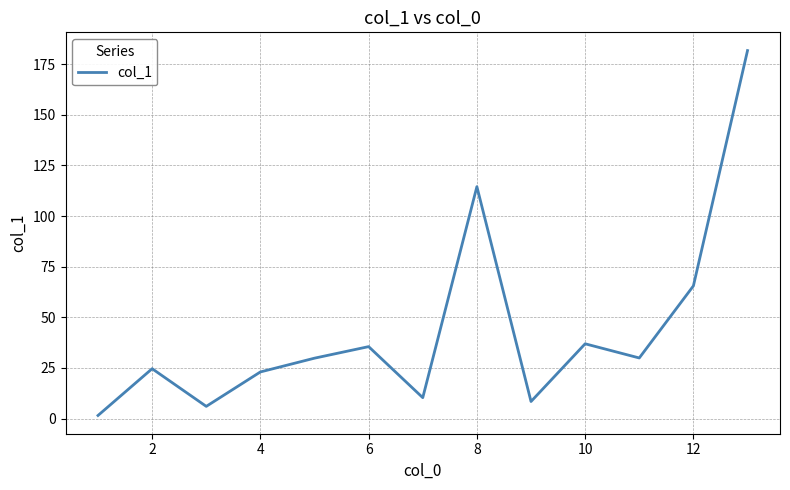

True or false: there are more than 0 points higher than both neighbors.

True